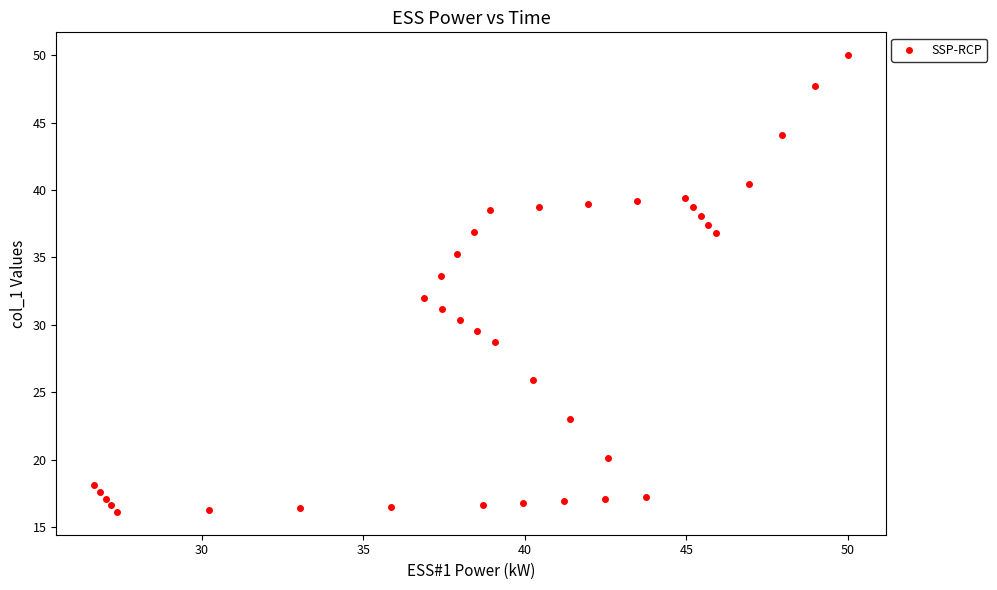

What Y value in the scatter plot is closest to 33?

33.6